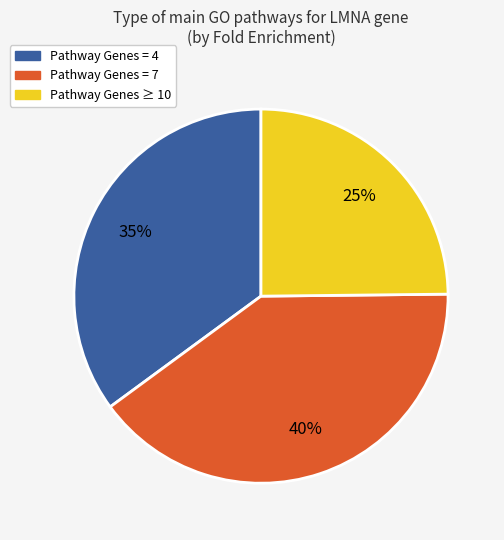

How many slices are in this pie chart?

3